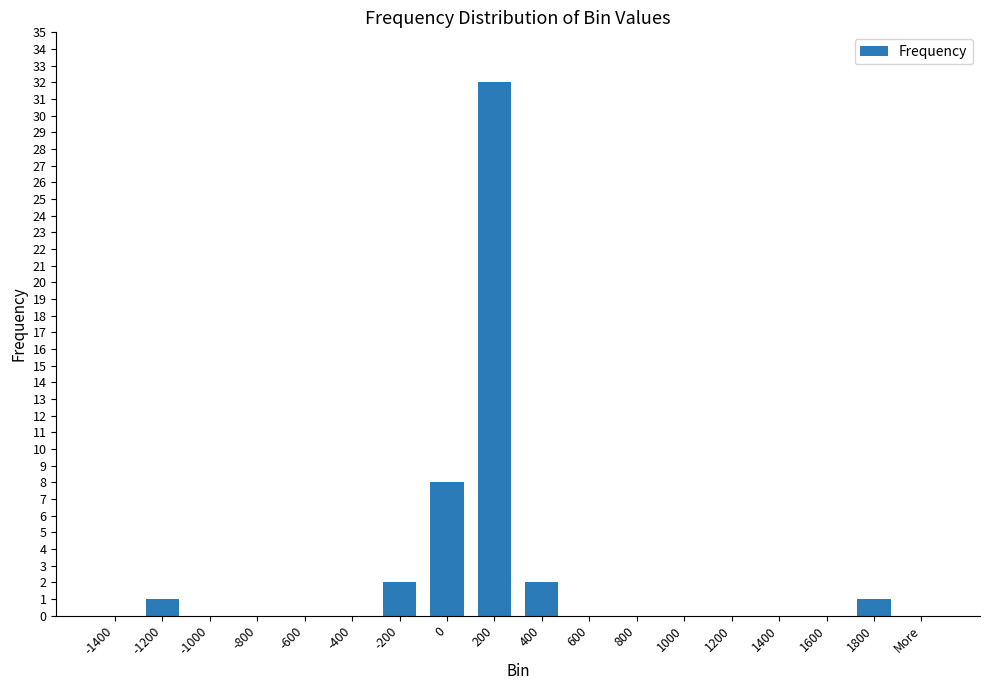

True or false: the data shows 0 at 1000.

True